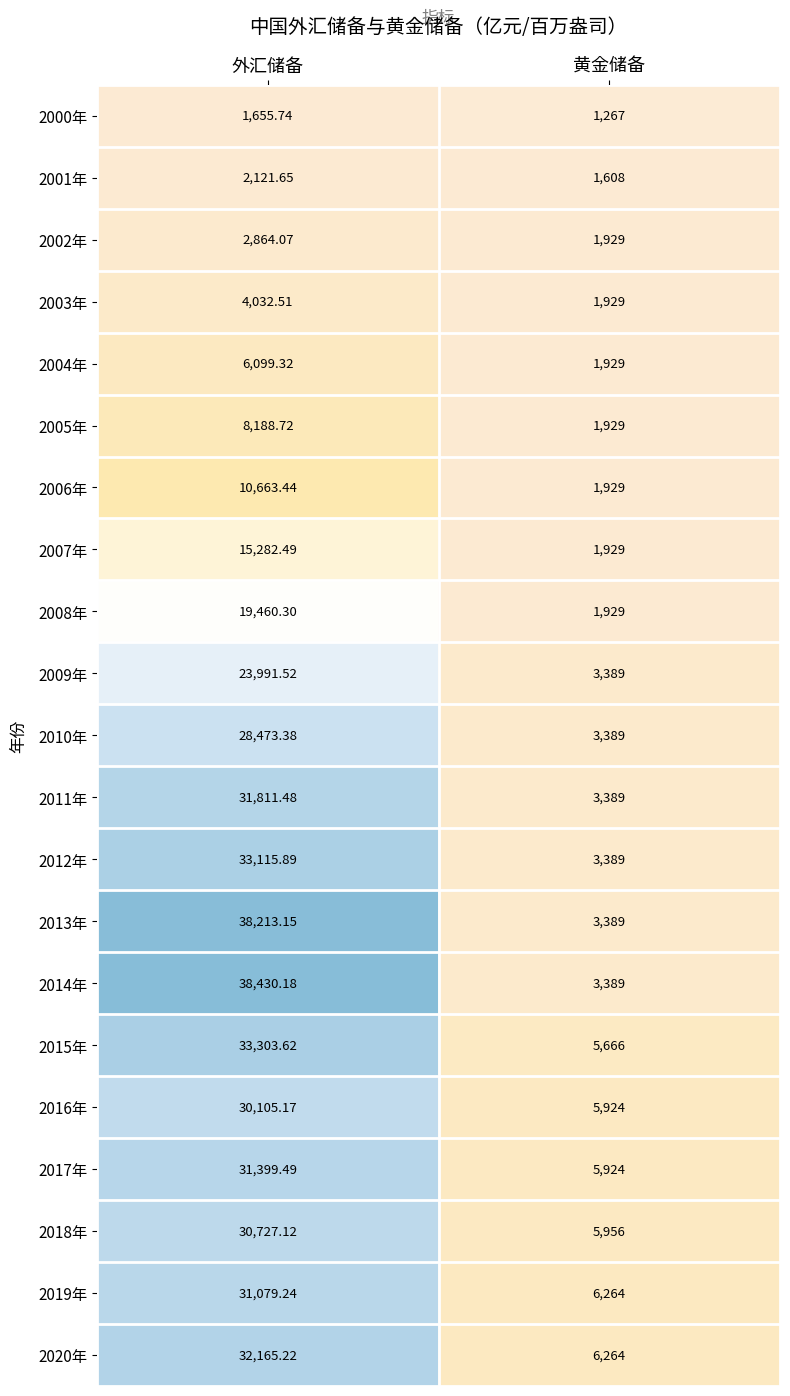

Which series has the largest total across all categories?

2014年